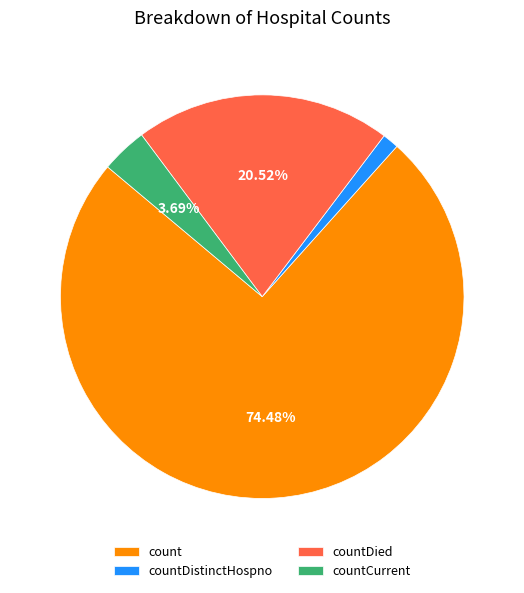

Between count and countCurrent, which is larger?

count